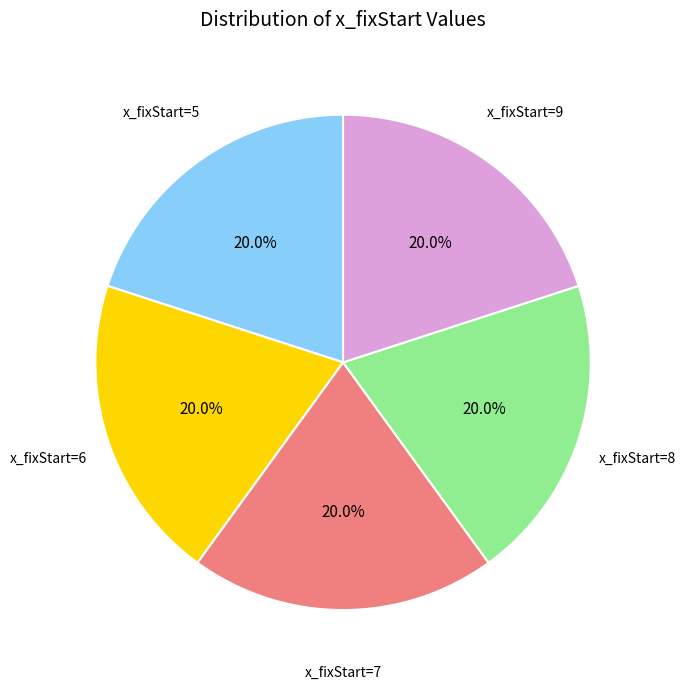

Approximately how many times larger is the value at x_fixStart=9 compared to x_fixStart=6?

1.0